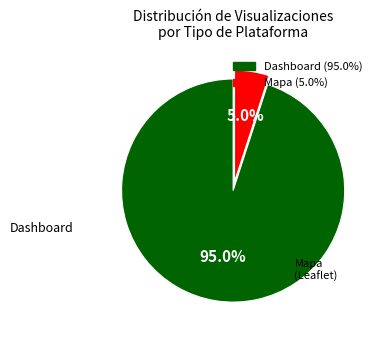

To the nearest percent, what is the difference between the Mapa and Dashboard slice percentages?

90%